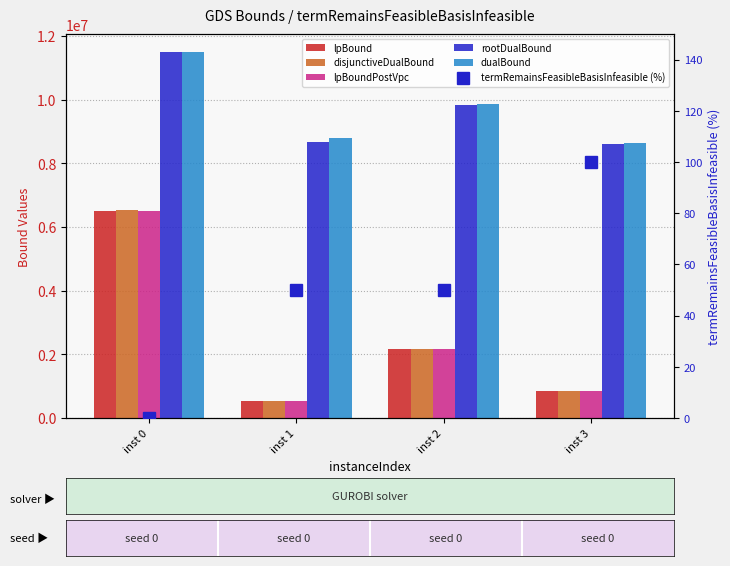

Where is dualBound nearest to the value 10058333?

inst 2